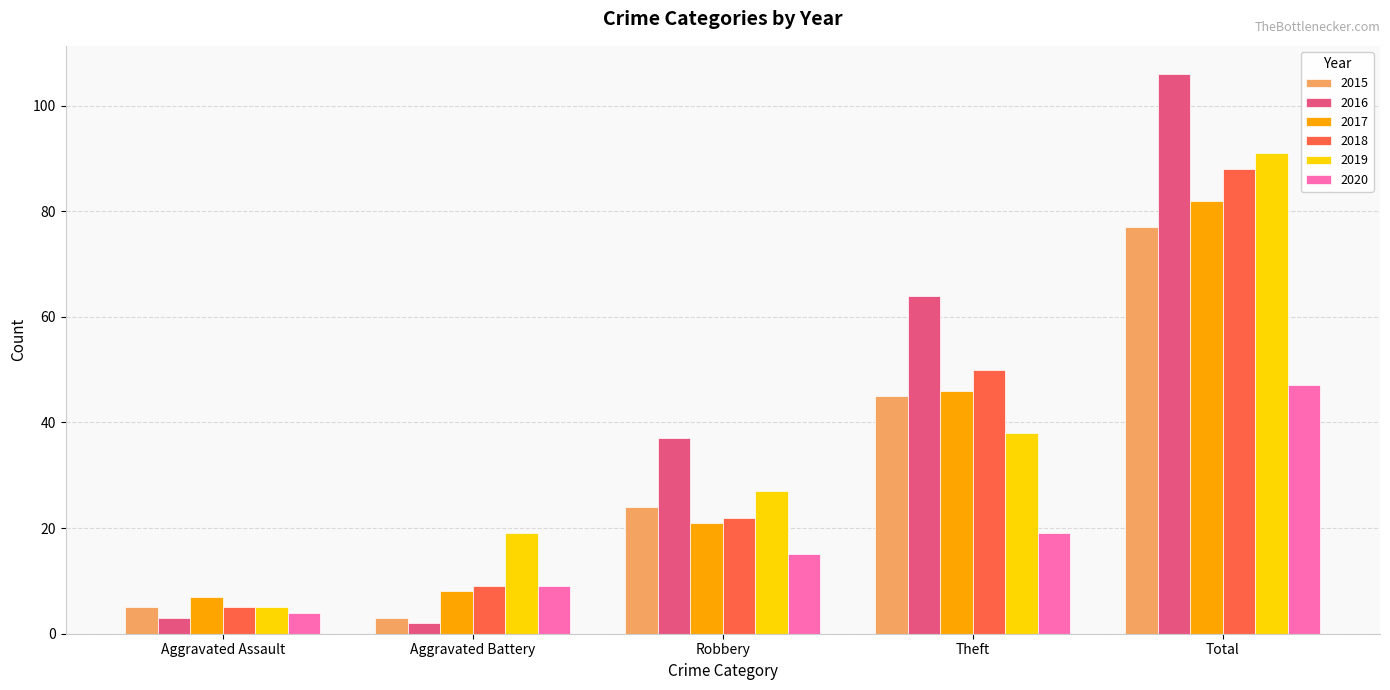

At which category is the sum across all series the highest?

Total